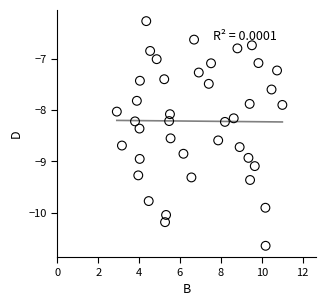

What is the range of Y values (max minus min)?

4.4